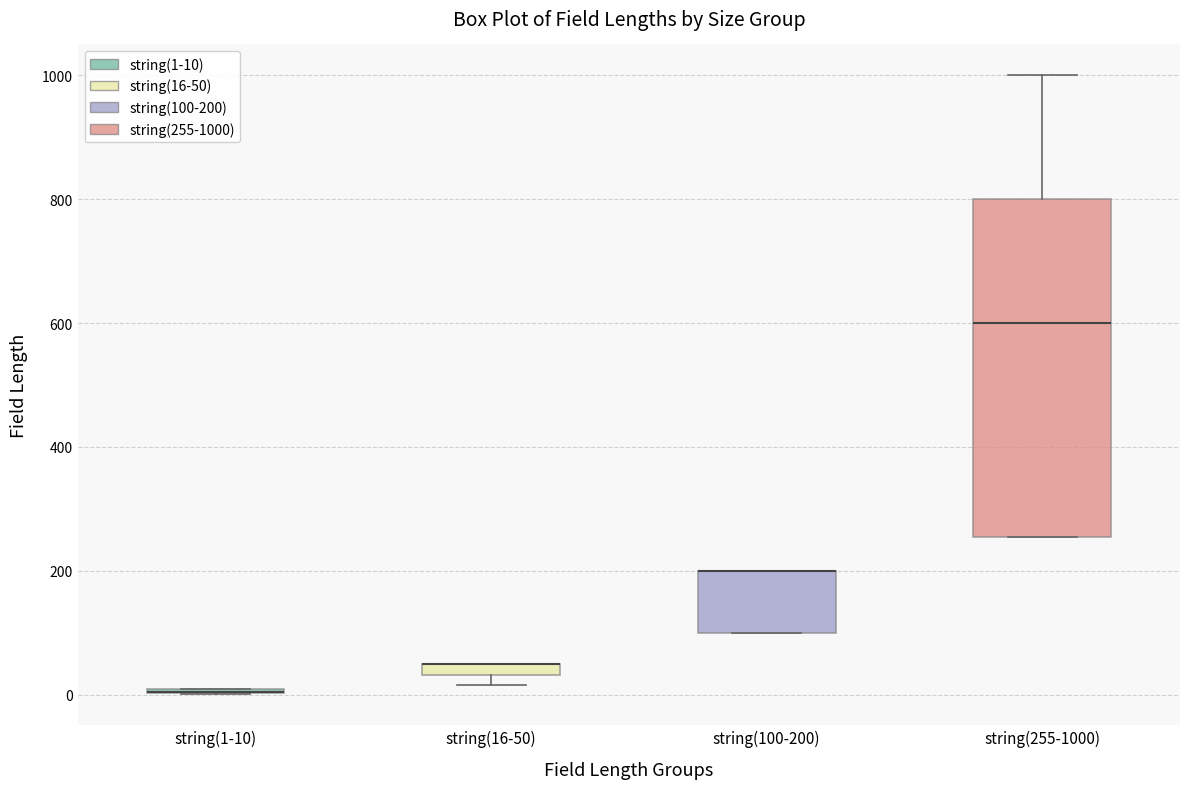

Which box is the tallest, from its lower edge to its upper edge?

string(255-1000)